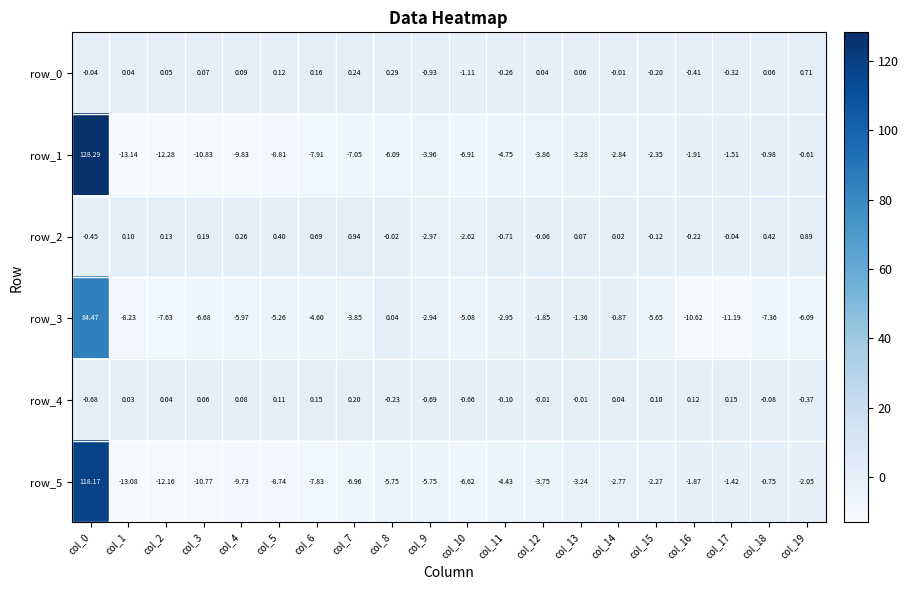

Is the value of row_1 at col_15 greater than the value of row_5 at col_1?

Yes